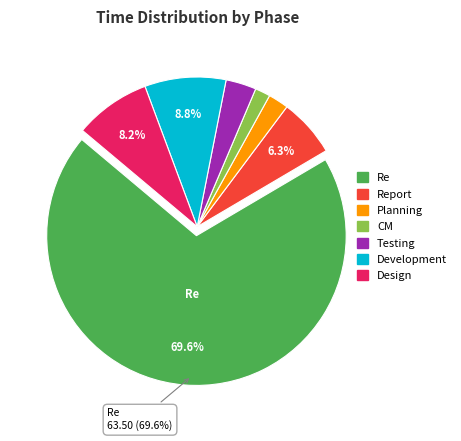

Is there a majority slice in this chart?

Yes